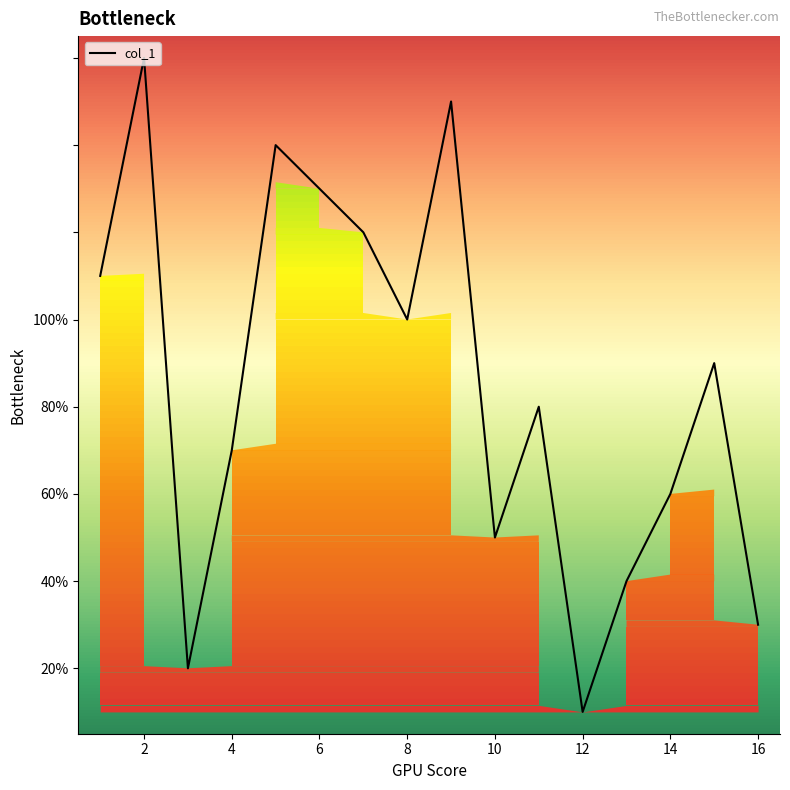

Is this an area chart (filled region under the line)?

Yes